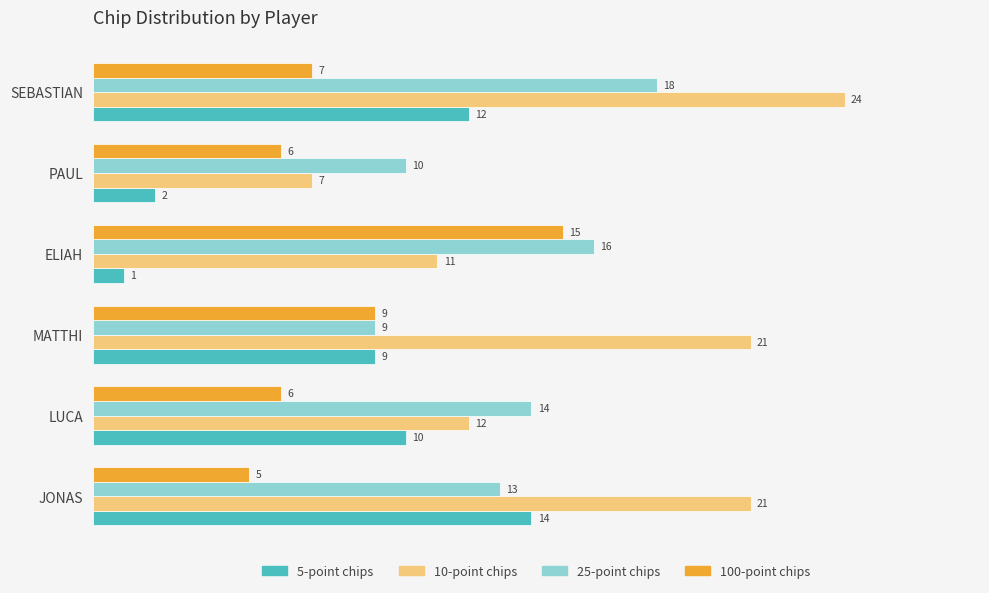

What is the smallest value displayed?

1